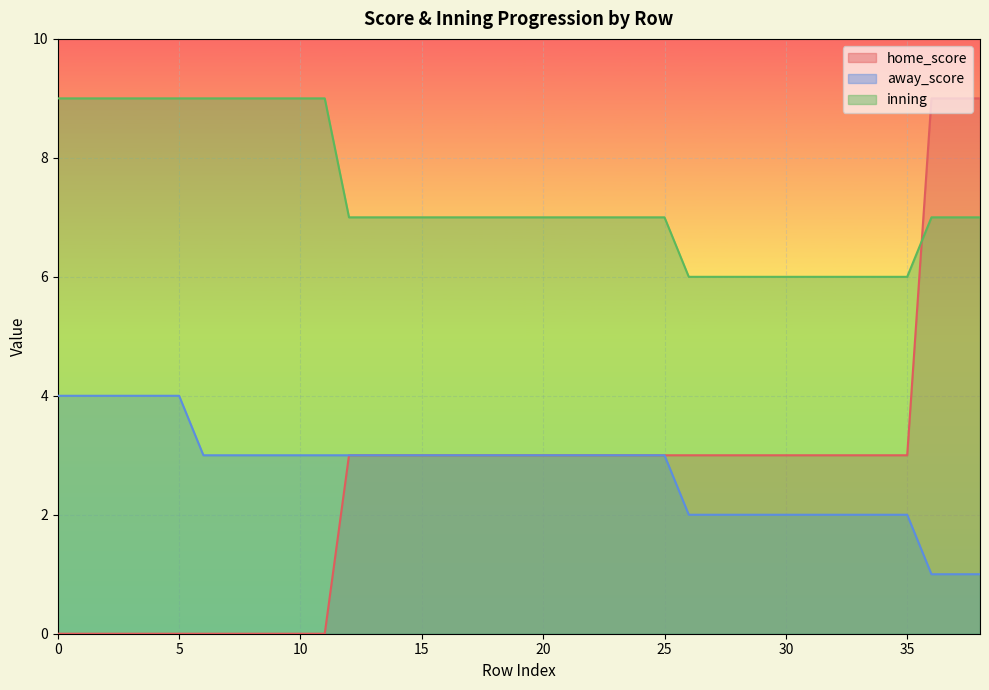

What is the total value across all series at 18?

13